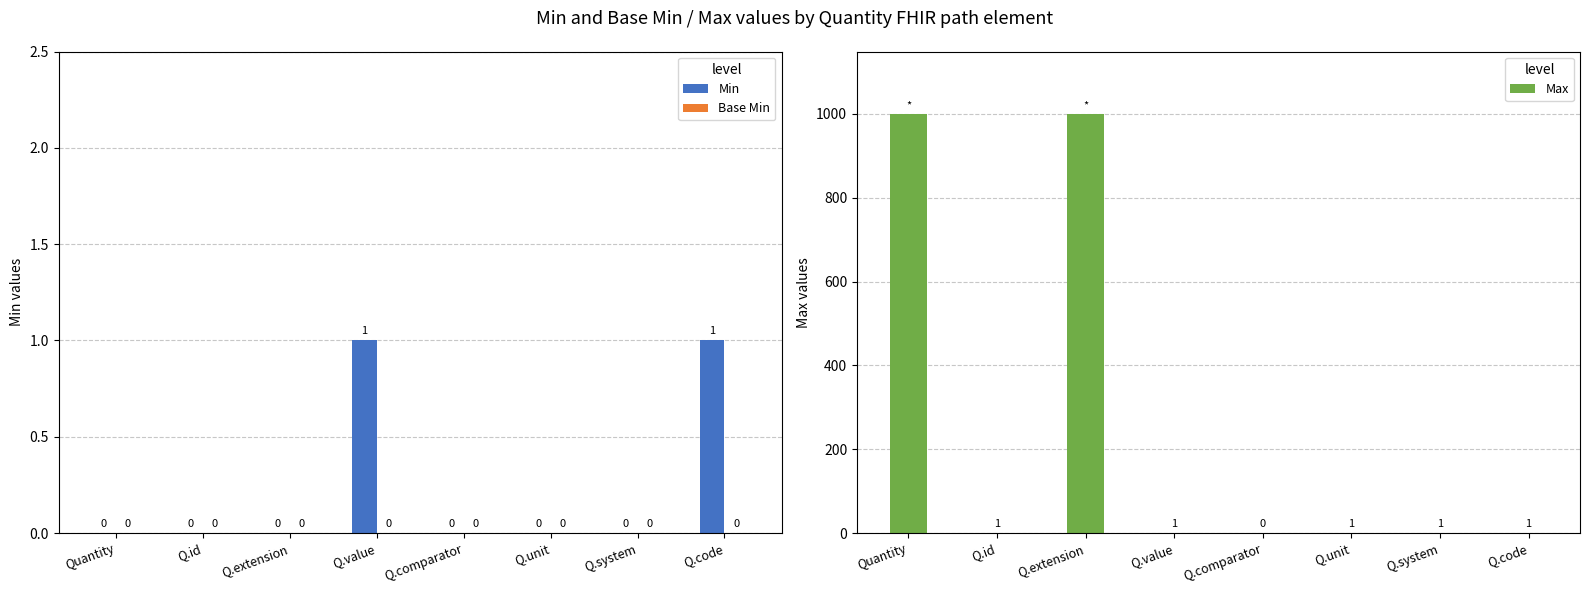

Which category has the lowest value in the Min series?

Quantity